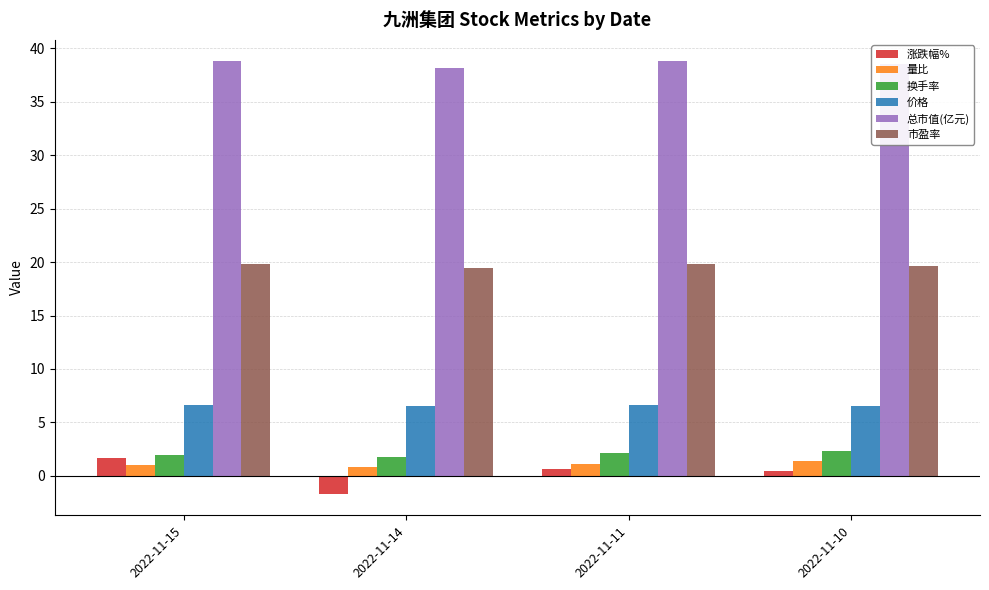

At 2022-11-14, list the series in order from largest to smallest.

总市值(亿元), 市盈率, 价格, 换手率, 量比, 涨跌幅%